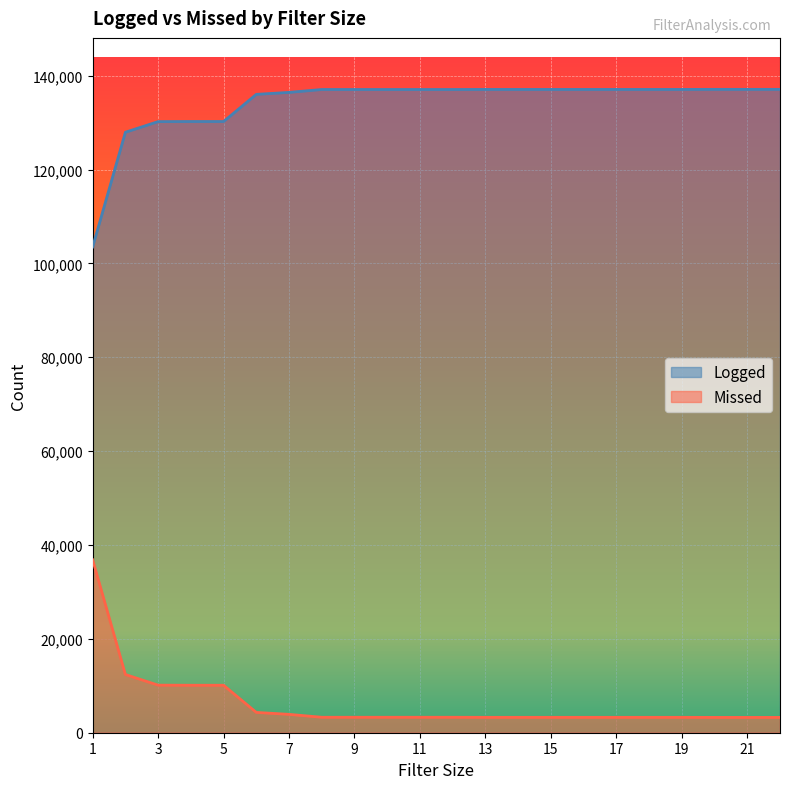

Reading left to right, what are all the values shown in this chart?

Logged: 103500	127942	130208	130230	130230	136016	136434	137050	137050	137050	137050	137050	137065	137065	137065	137065	137065	137065	137065	137080	137080	137080
Missed: 36845	12403	10137	10115	10115	4329	3911	3295	3295	3295	3295	3295	3280	3280	3280	3280	3280	3280	3280	3265	3265	3265